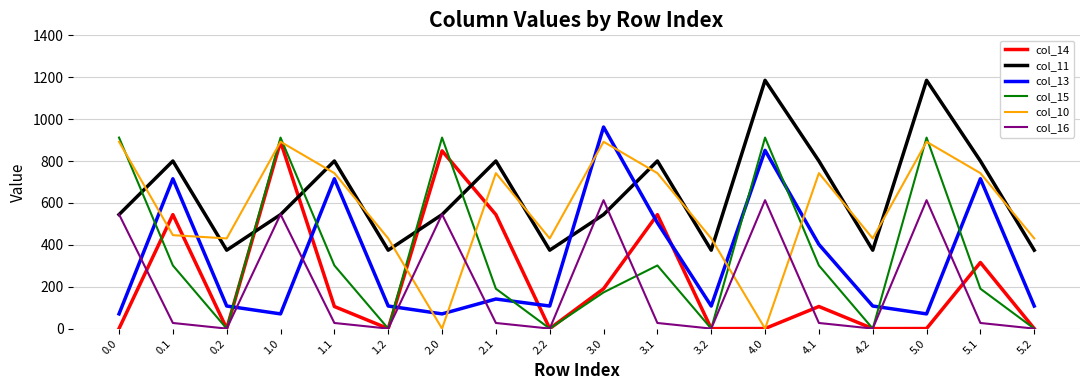

How many lines are shown in the chart?

6